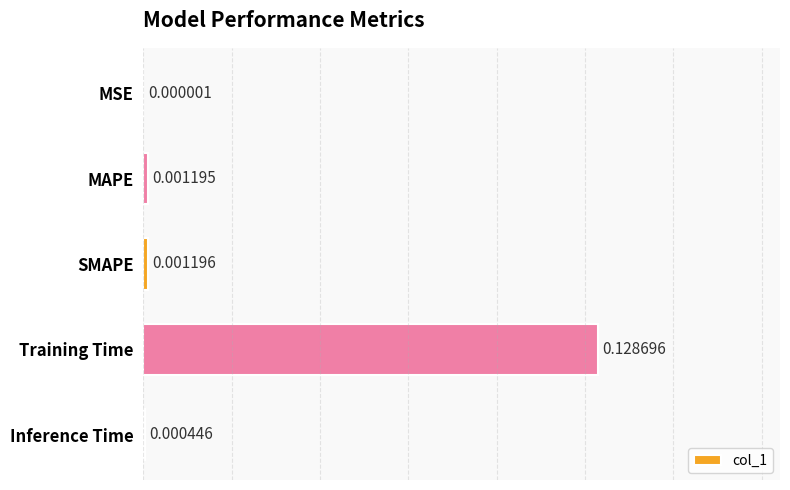

At which category does the chart reach its peak across all series?

Training Time